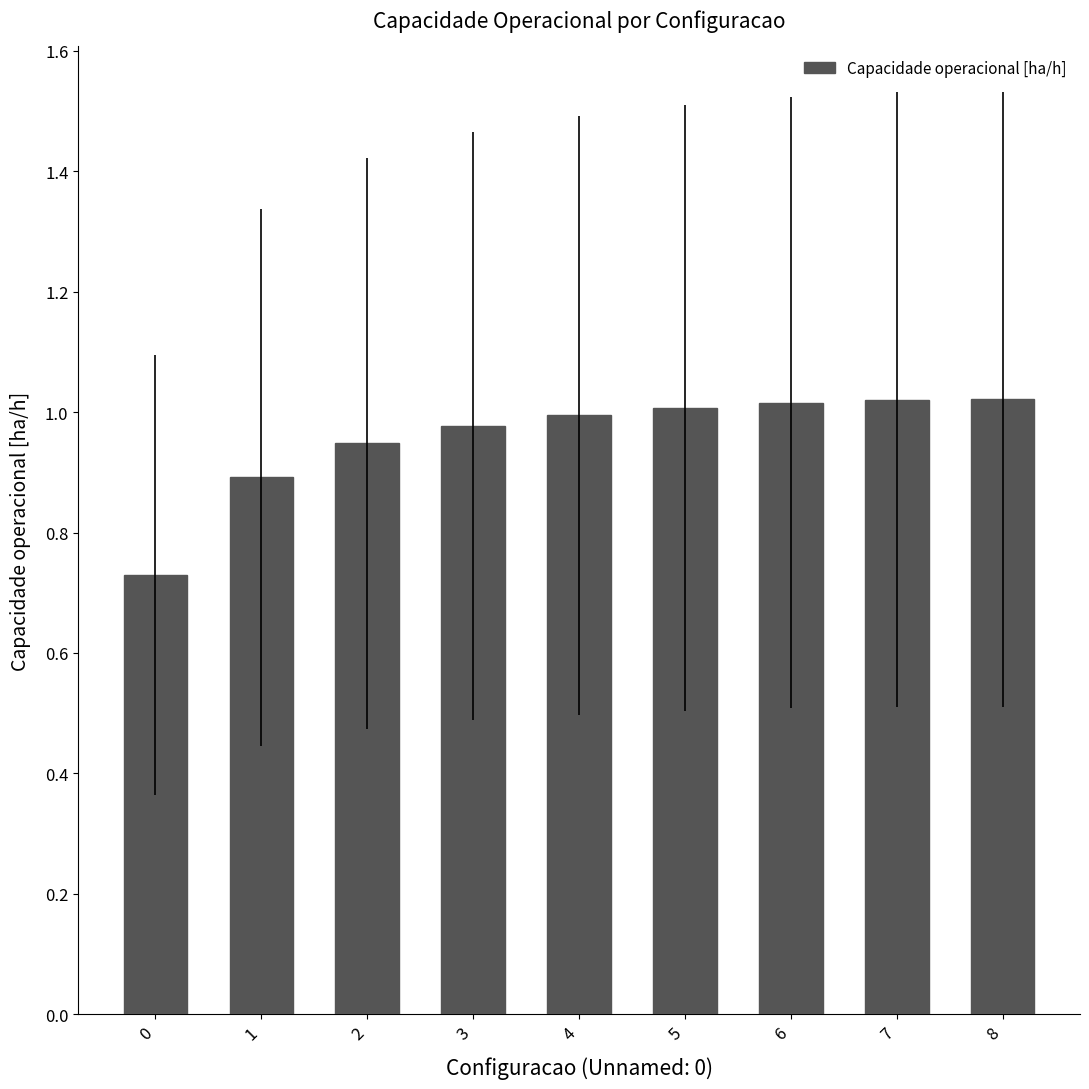

What is the change in value from 1 to 7?

+0.1